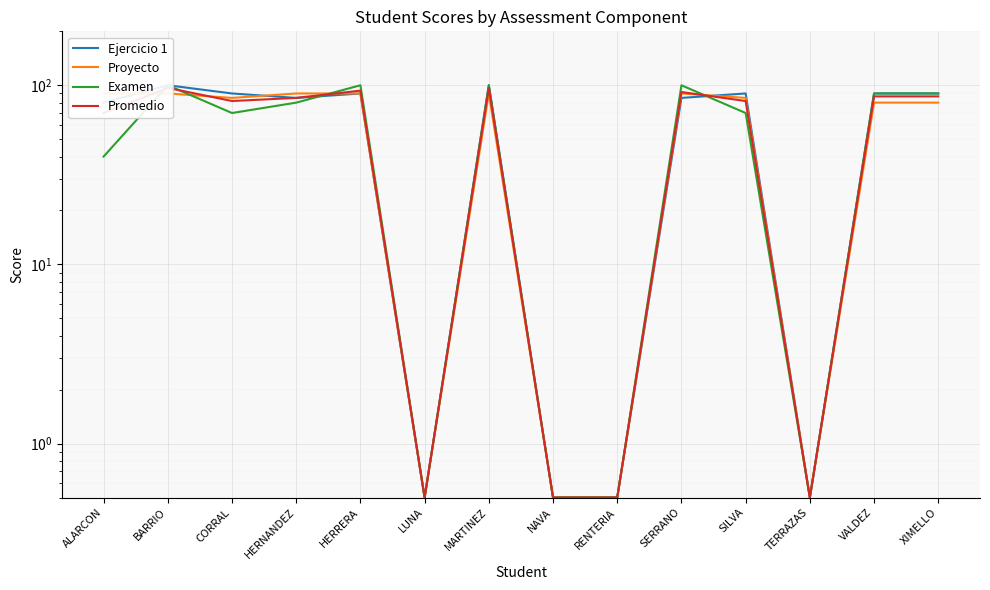

What is the difference between the highest and lowest values at HERRERA?

10.0